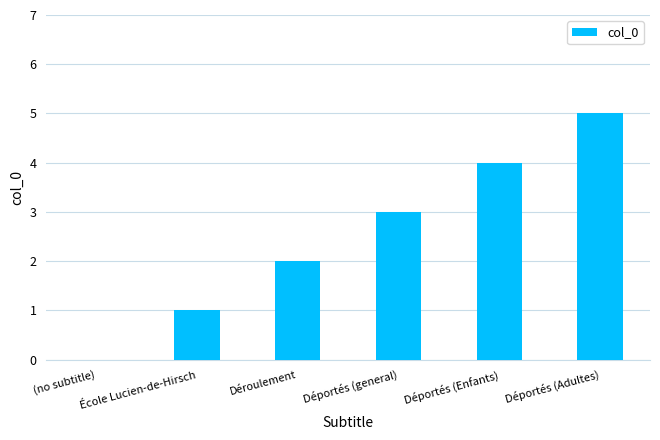

The value at Déportés (Enfants) is 6. True or false?

False